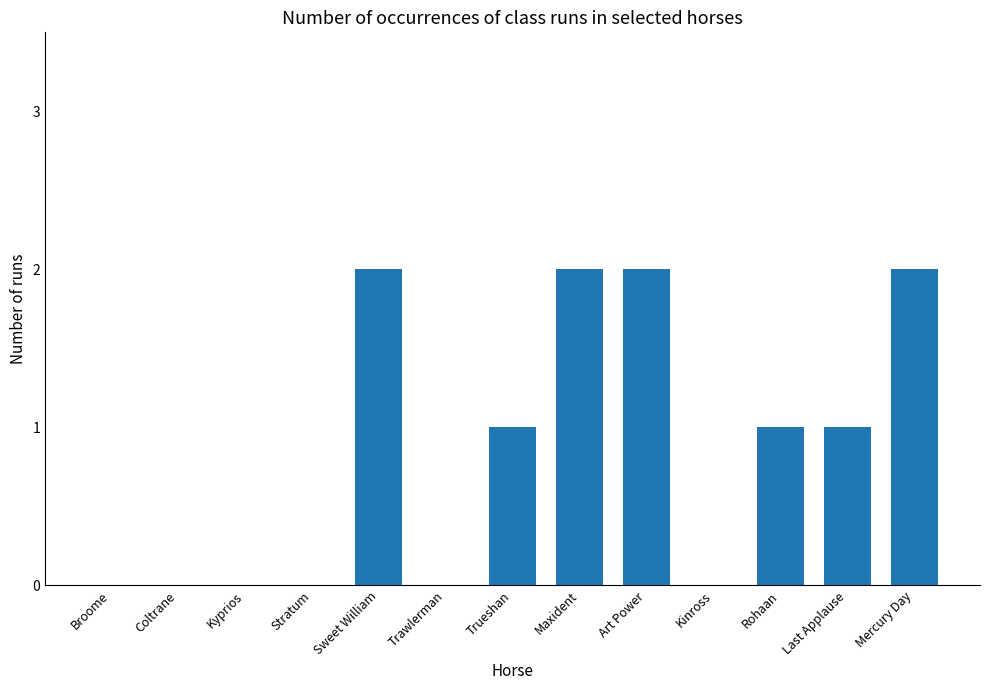

What is the difference between the values at Rohaan and Kyprios?

1